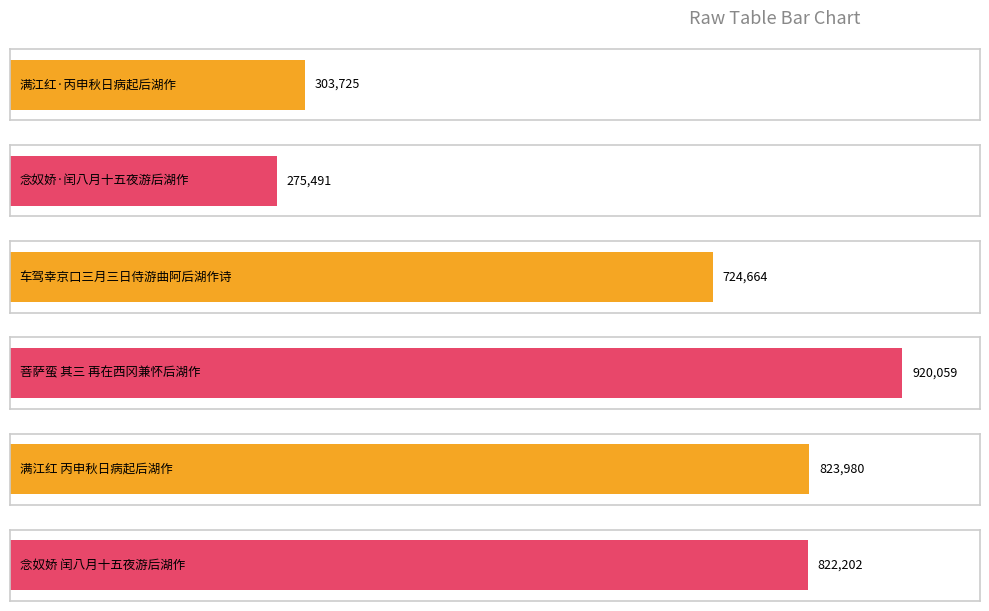

What is the label of the 1st bar from the left?

满江红·丙申秋日病起后湖作